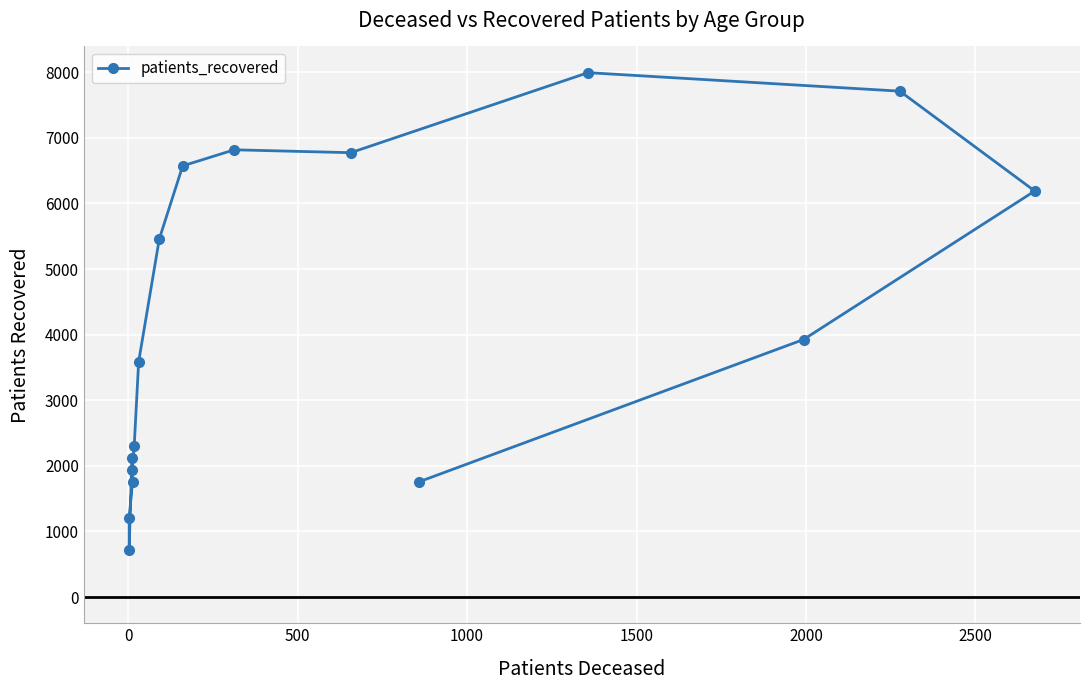

Reading left to right, what are all the values shown in this chart?

2122	721	1211	1757	1942	2310	3586	5460	6573	6818	6774	7994	7712	6190	3926	1754